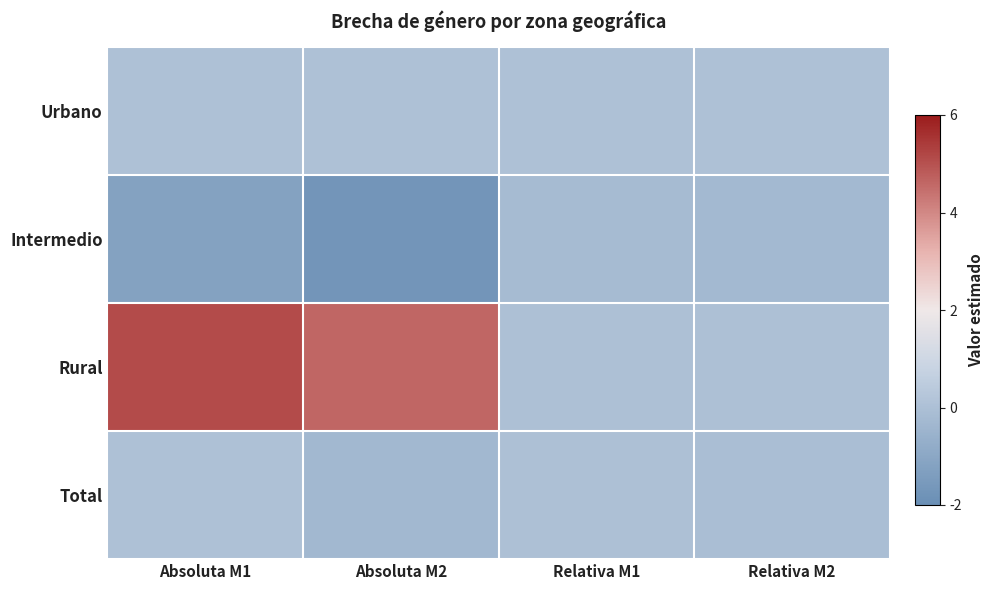

Which has a higher value, Relativa M1 or Absoluta M2?

Absoluta M2